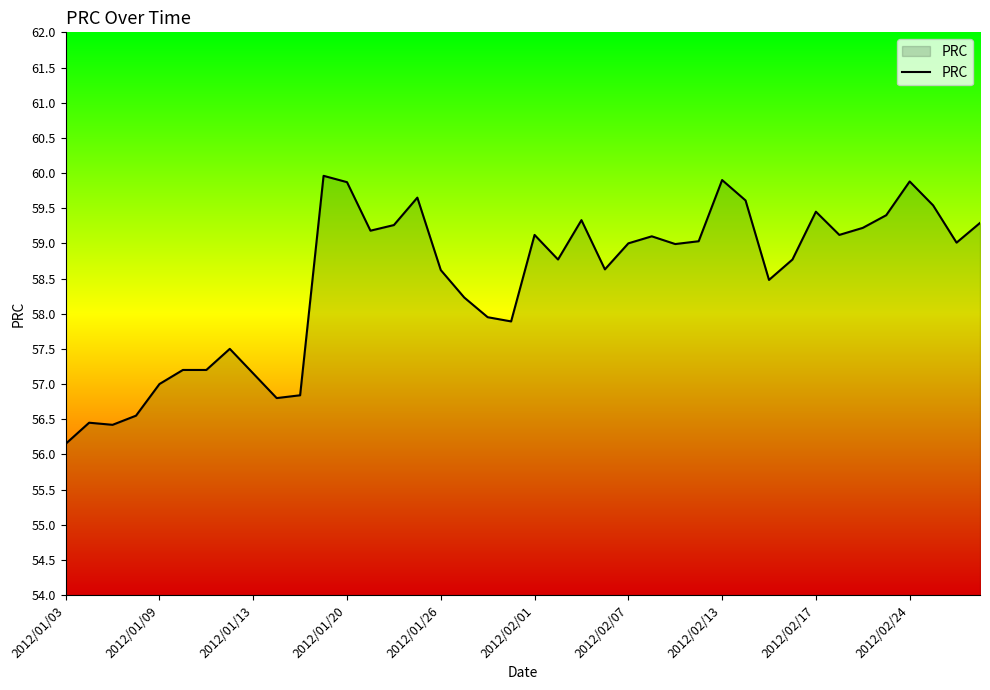

What is the difference between the maximum and minimum values?

3.8